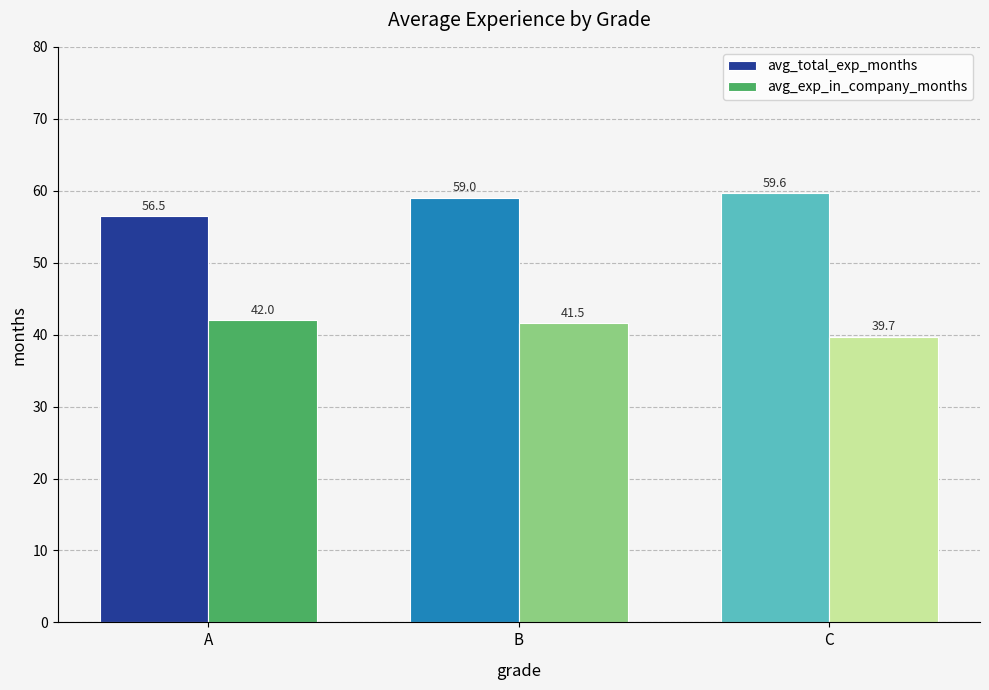

List the series in order of their overall mean, highest first.

avg_total_exp_months, avg_exp_in_company_months